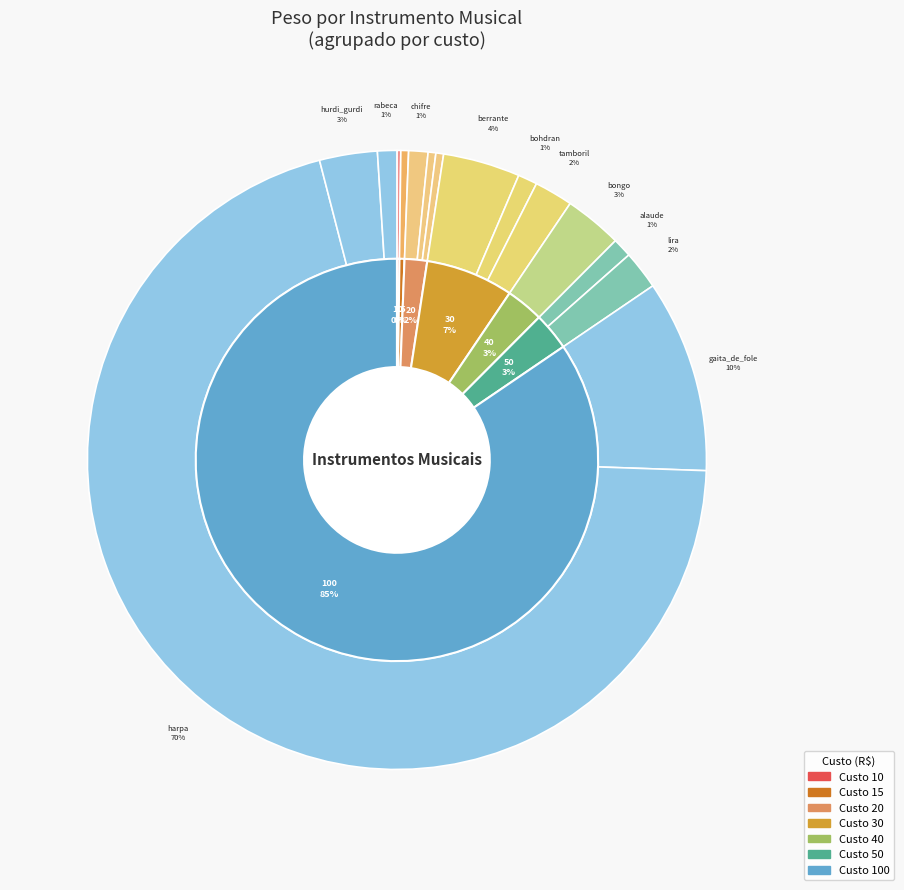

Is it true that flauta_doce is 12% of the pie?

False